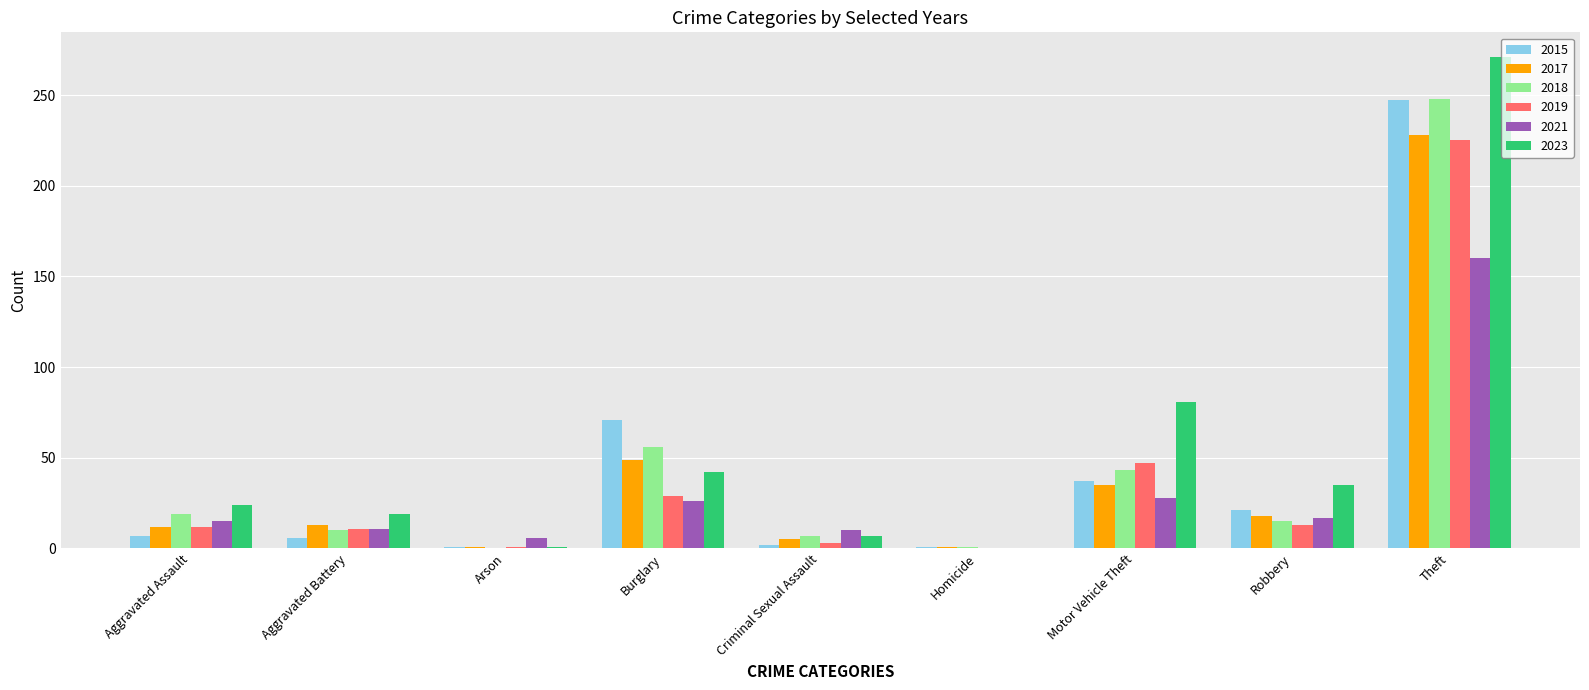

What are all the series names shown in the legend?

2015, 2017, 2018, 2019, 2021, 2023